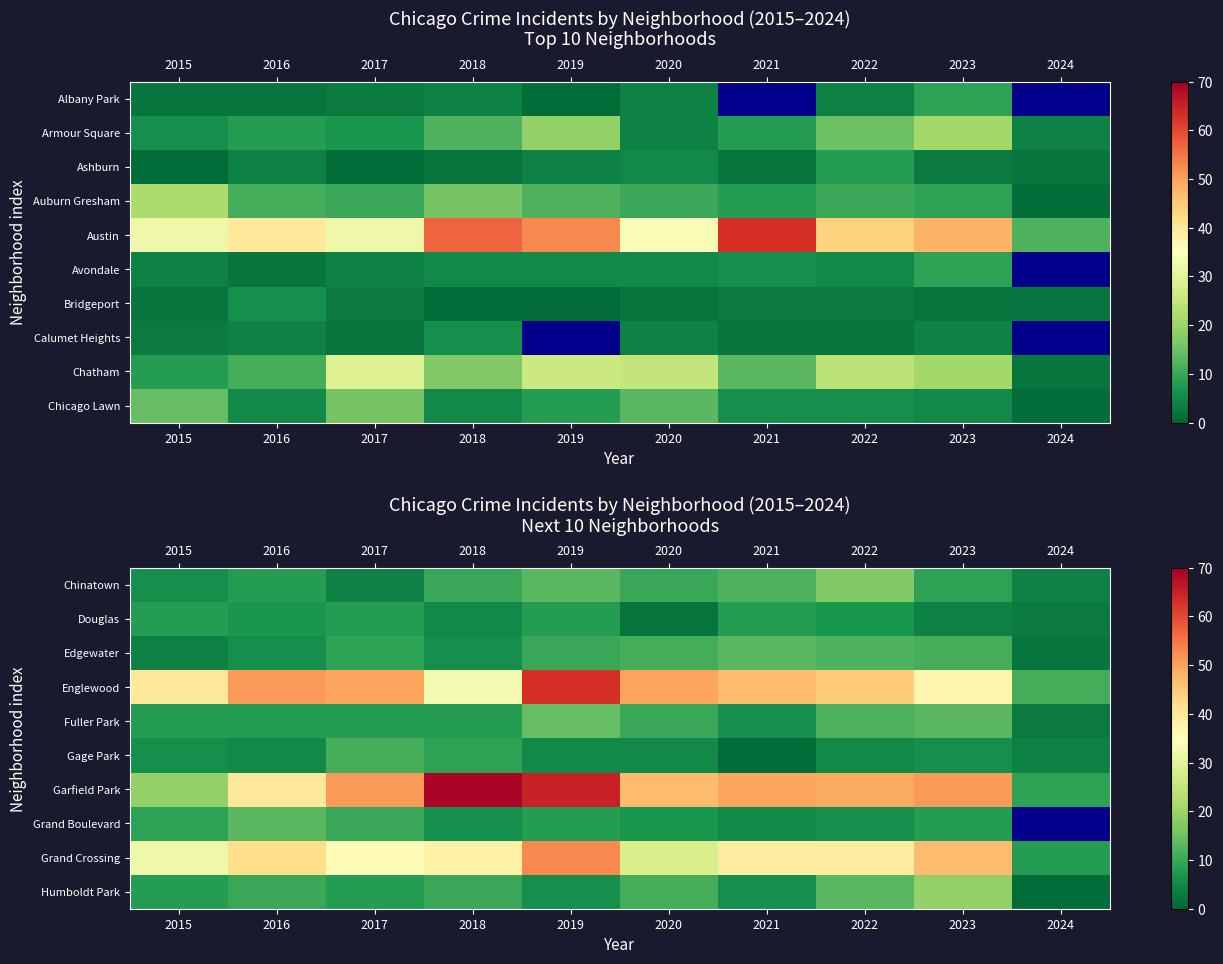

List the series in order of their peak value, lowest first.

Douglas, Gage Park, Edgewater, Grand Boulevard, Fuller Park, Chinatown, Humboldt Park, Grand Crossing, Englewood, Garfield Park